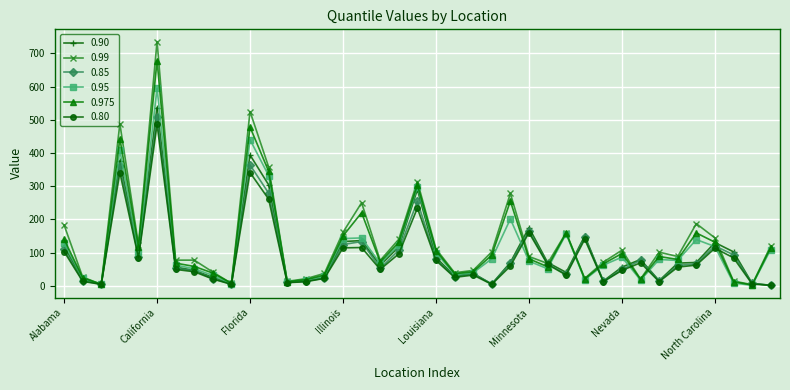

Which series has the widest spread of values?

0.99